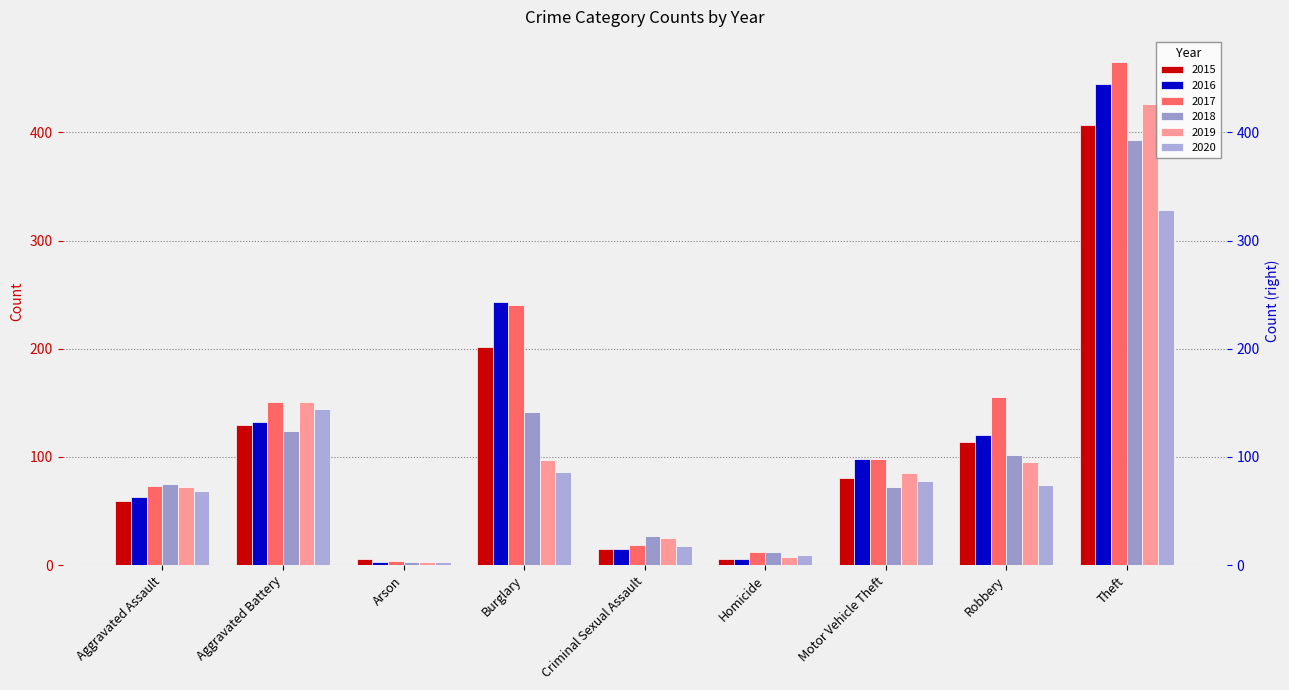

Read the 2017 value at Aggravated Assault, to the nearest 5.

75